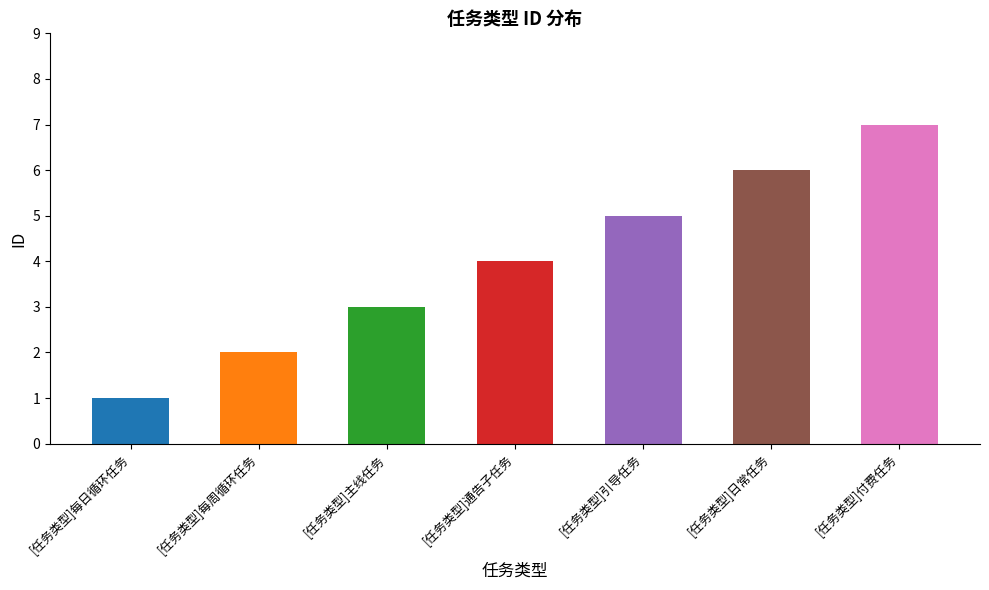

What position from the left is [任务类型]每日循环任务?

1